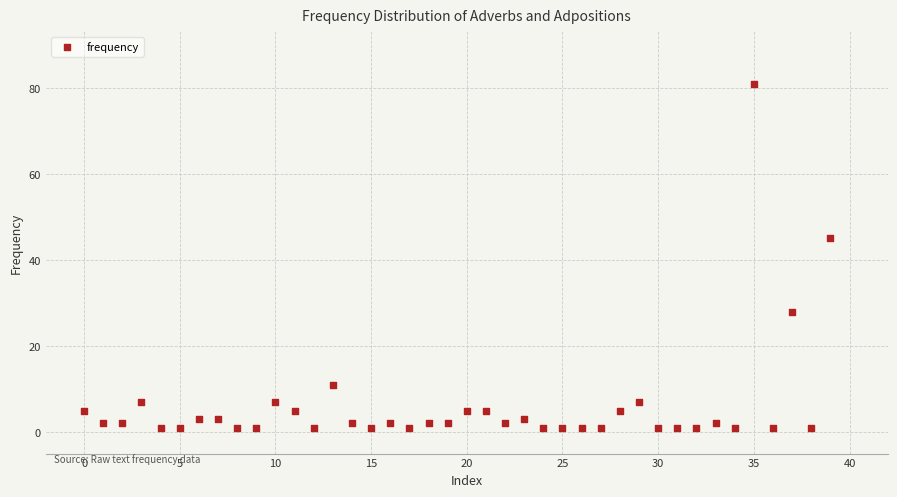

What Y value in the scatter plot is closest to 41?

45